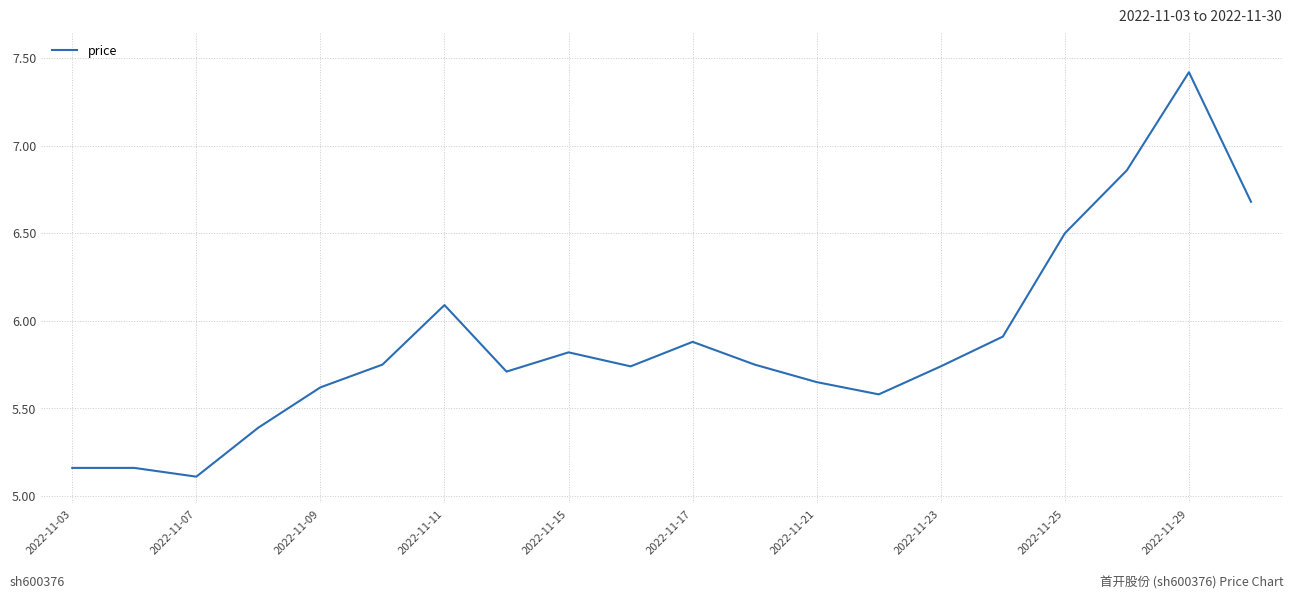

What is the maximum value shown in the chart?

7.4